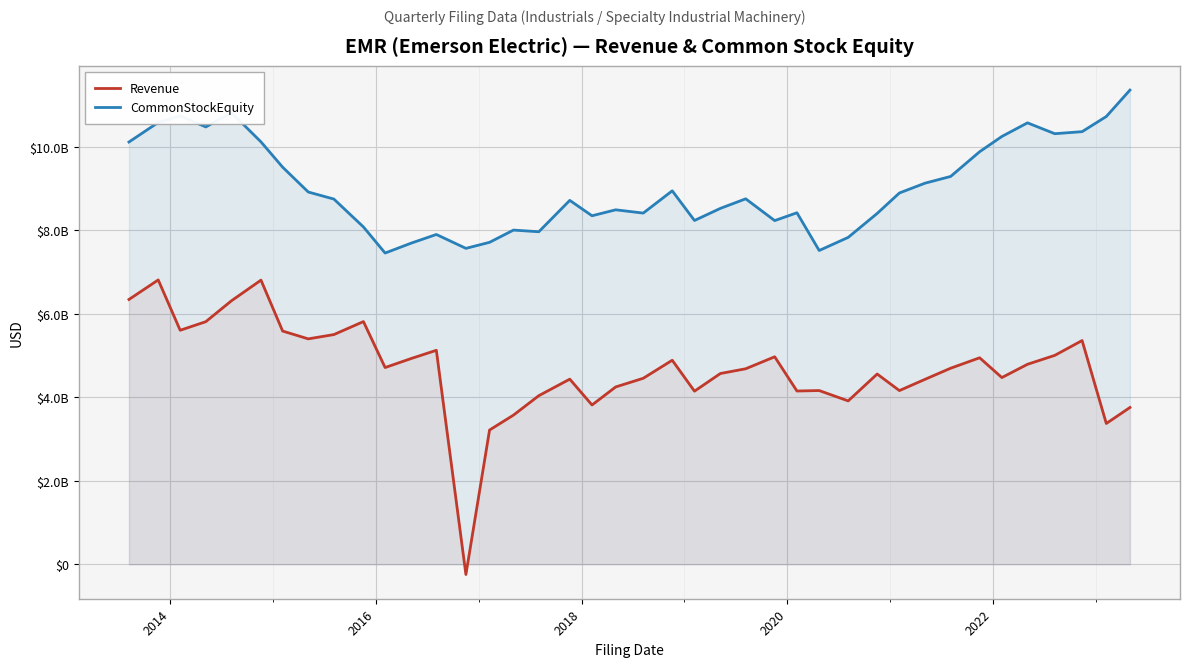

Reading left to right, what are all the values shown in this chart?

Revenue: 6344000000	6812000000	5606000000	5812000000	6312000000	6807000000	5587000000	5400000000	5503000000	5814000000	4713000000	4928000000	5126000000	-245000000	3216000000	3574000000	4039000000	4435000000	3816000000	4248000000	4456000000	4888000000	4147000000	4570000000	4684000000	4971000000	4151000000	4162000000	3914000000	4558000000	4161000000	4431000000	4697000000	4947000000	4473000000	4791000000	5005000000	5360000000	3373000000	3756000000
CommonStockEquity: 10116000000	10585000000	10741000000	10477000000	10820000000	10119000000	9513000000	8918000000	8749000000	8081000000	7456000000	7692000000	7901000000	7568000000	7713000000	8006000000	7966000000	8718000000	8349000000	8492000000	8413000000	8947000000	8236000000	8526000000	8755000000	8233000000	8421000000	7517000000	7831000000	8405000000	8895000000	9130000000	9291000000	9883000000	10249000000	10575000000	10315000000	10364000000	10727000000	11360000000